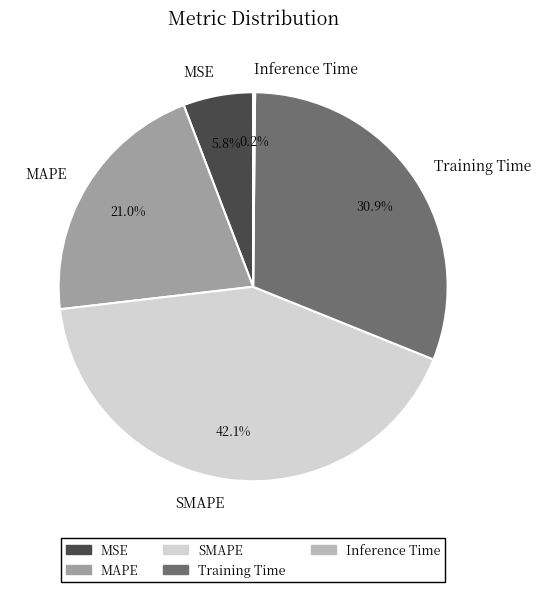

Combined, do MAPE and Training Time account for over 50%?

Yes